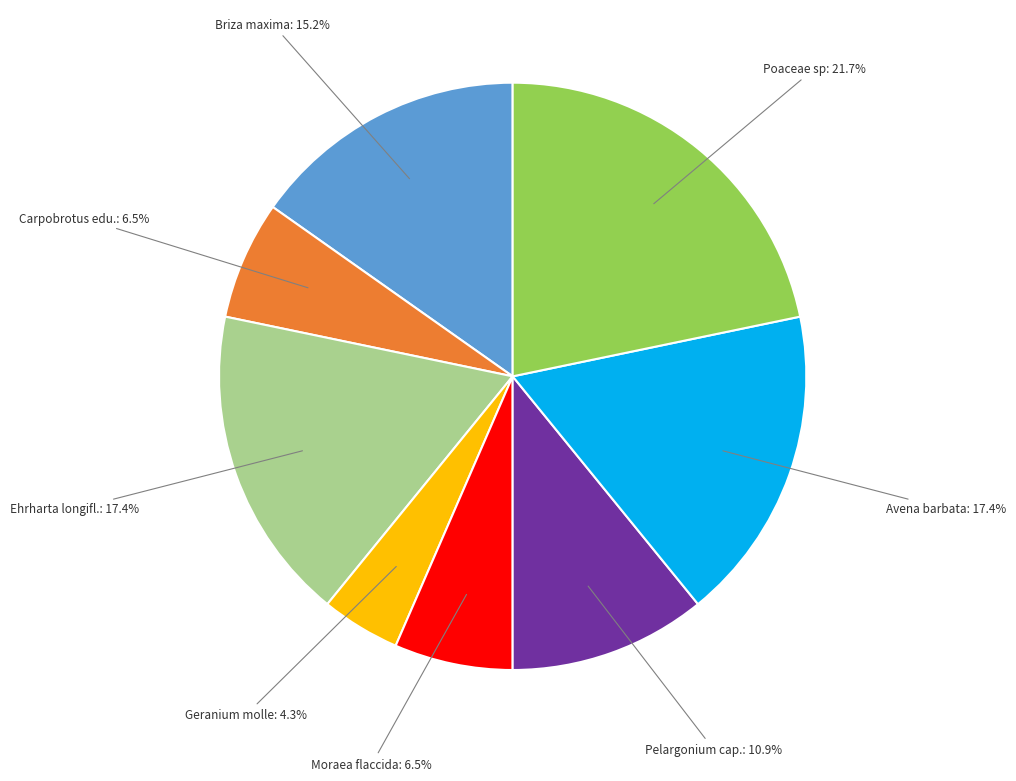

Does any single category account for the majority?

No